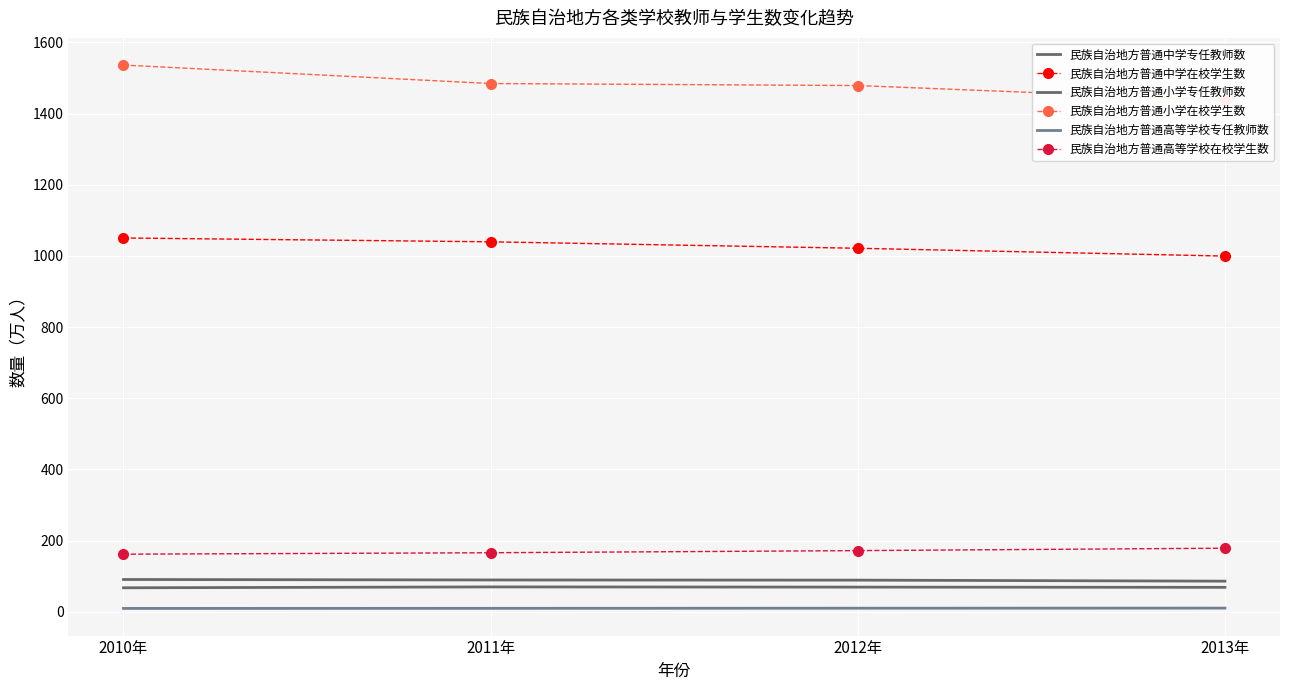

What is the spread (max minus min) of values at 2013年?

1427.5